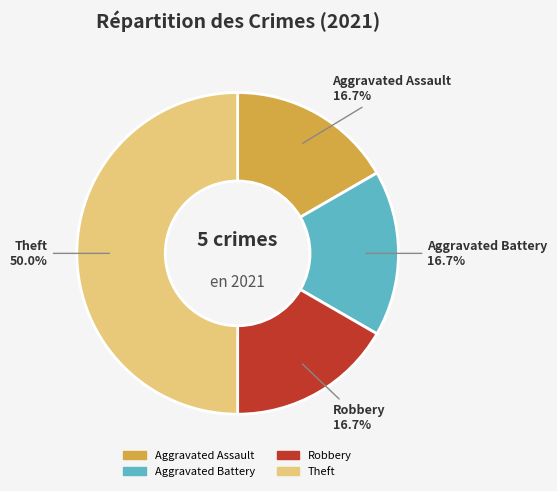

Combined, do Robbery and Theft account for over 50%?

Yes